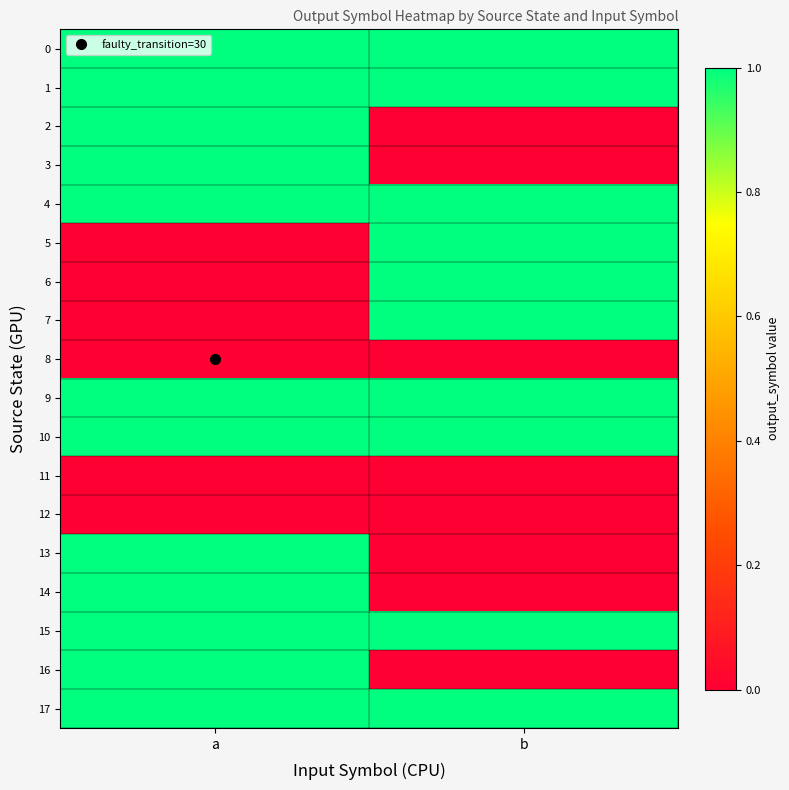

Reading left to right, what are all the values shown in this chart?

0: a=1	b=1
1: a=1	b=1
2: a=1	b=0
3: a=1	b=0
4: a=1	b=1
5: a=0	b=1
6: a=0	b=1
7: a=0	b=1
8: a=0	b=0
9: a=1	b=1
10: a=1	b=1
11: a=0	b=0
12: a=0	b=0
13: a=1	b=0
14: a=1	b=0
15: a=1	b=1
16: a=1	b=0
17: a=1	b=1